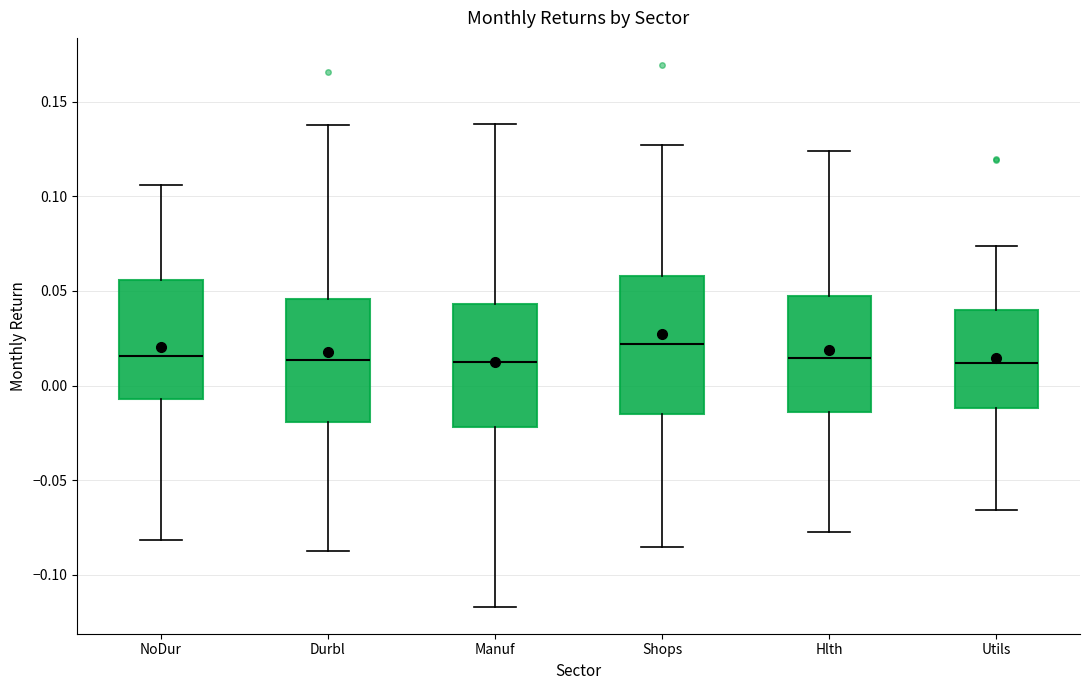

Where does the upper whisker of the box for Utils end on the y-axis? The values are not printed on the chart, so give them approximately, as read against the axis.

0.075